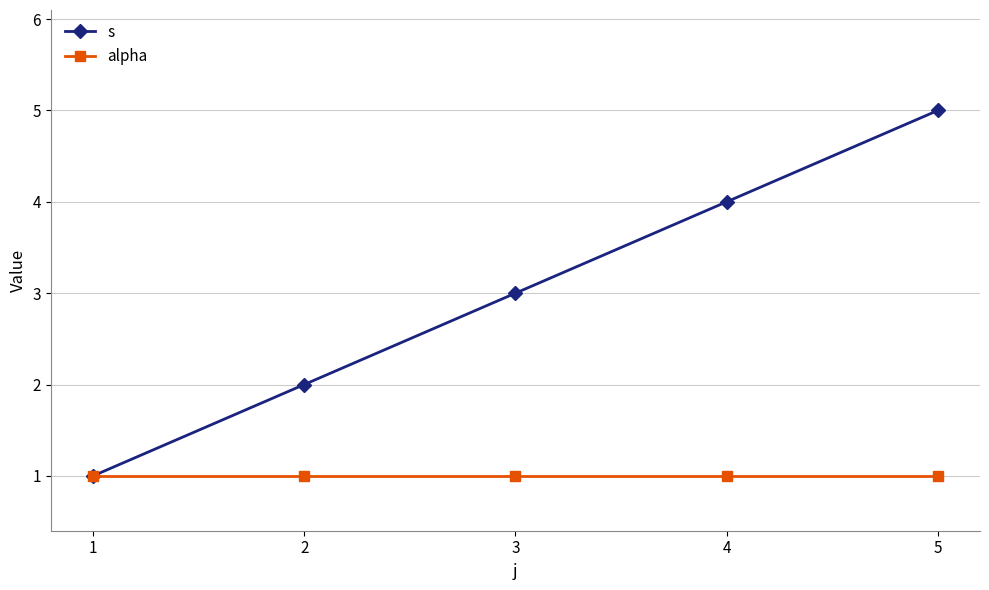

What is the sum of the s values at 2 and 4?

6